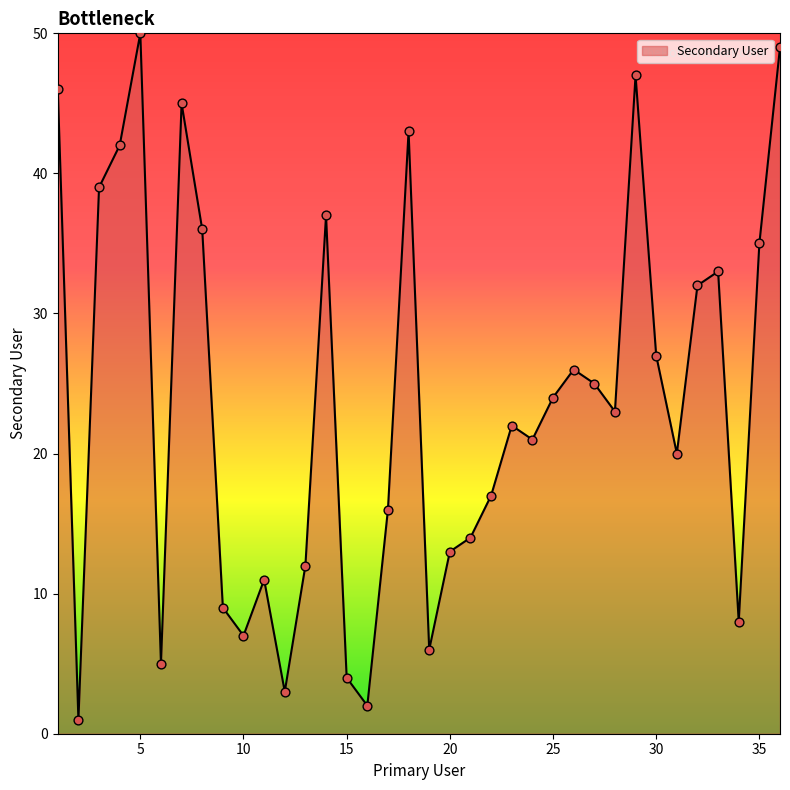

What is the maximum value shown in the chart?

50